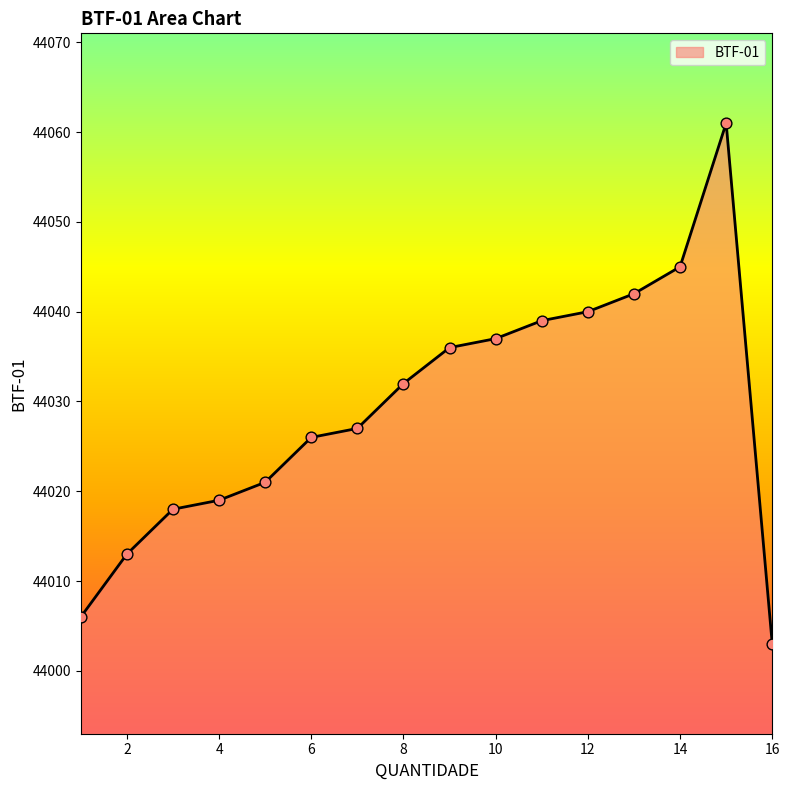

What is the minimum value shown in the chart?

44003